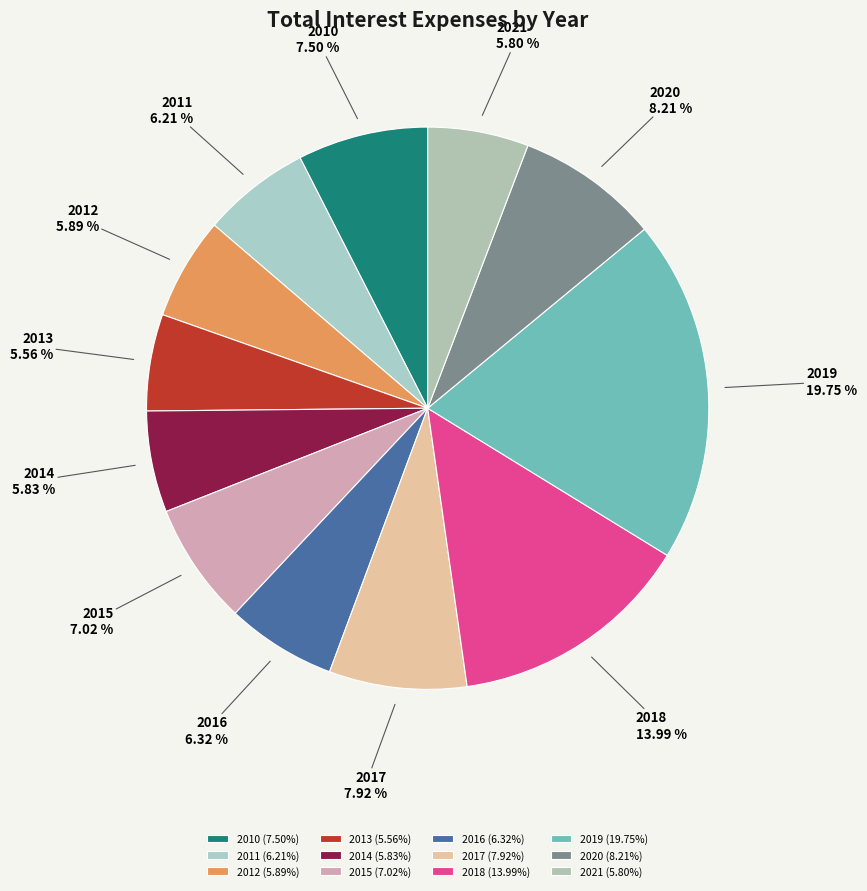

Combined, do 2012 and 2015 account for over 50%?

No